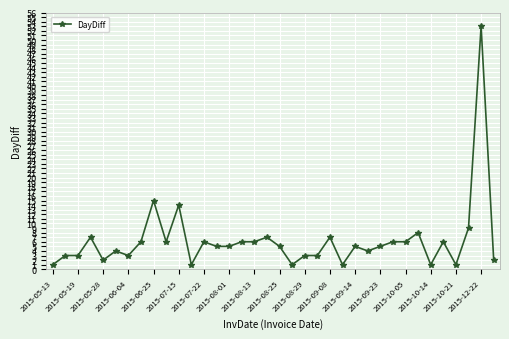

True or false: the data has more than 0 interior local peaks.

True